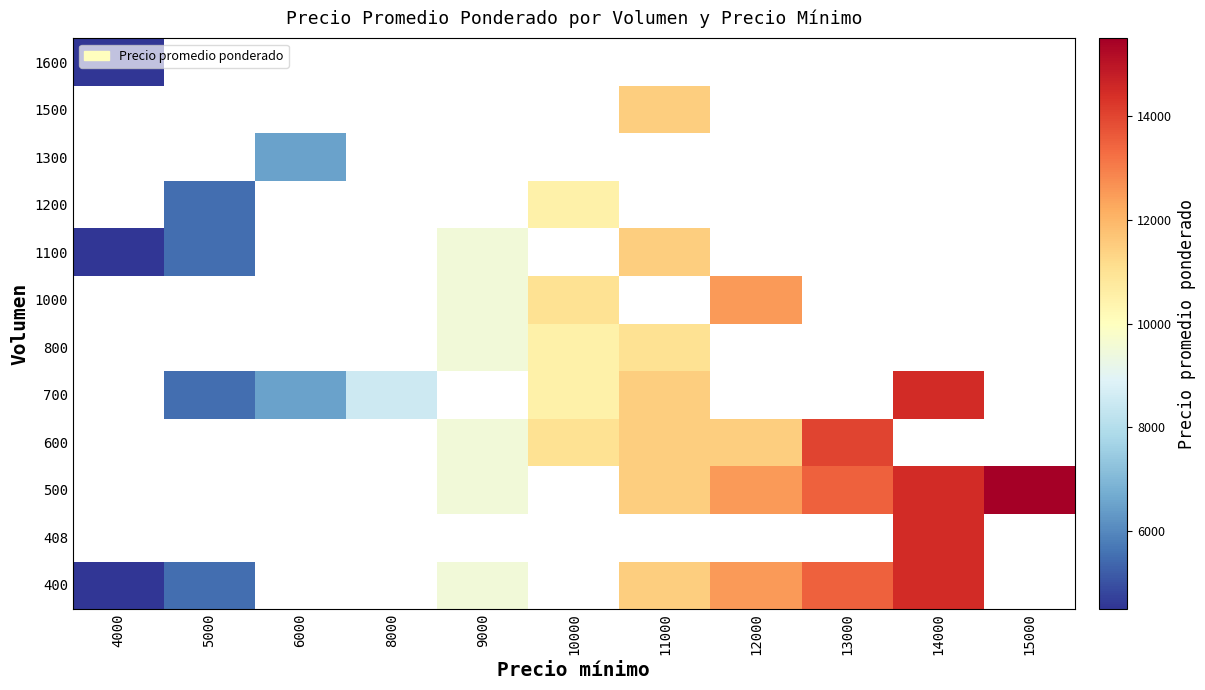

At which category does the chart reach its minimum across all series?

4000